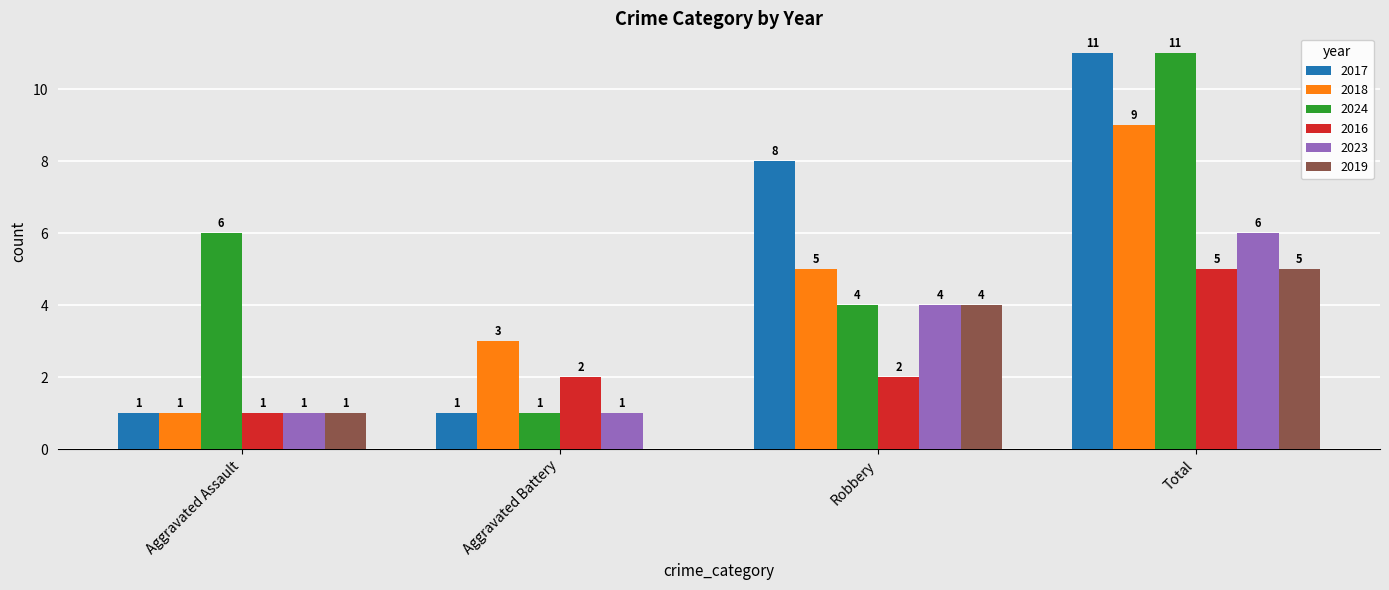

Between Aggravated Assault and Robbery, which series saw the biggest shift?

2017